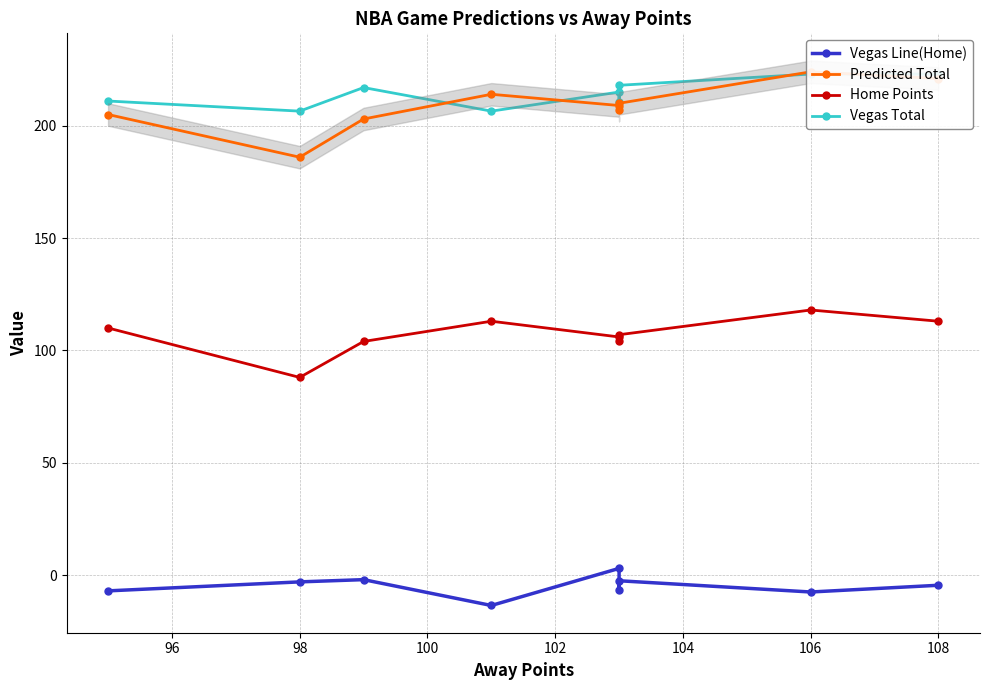

How many distinct data groups are displayed?

4